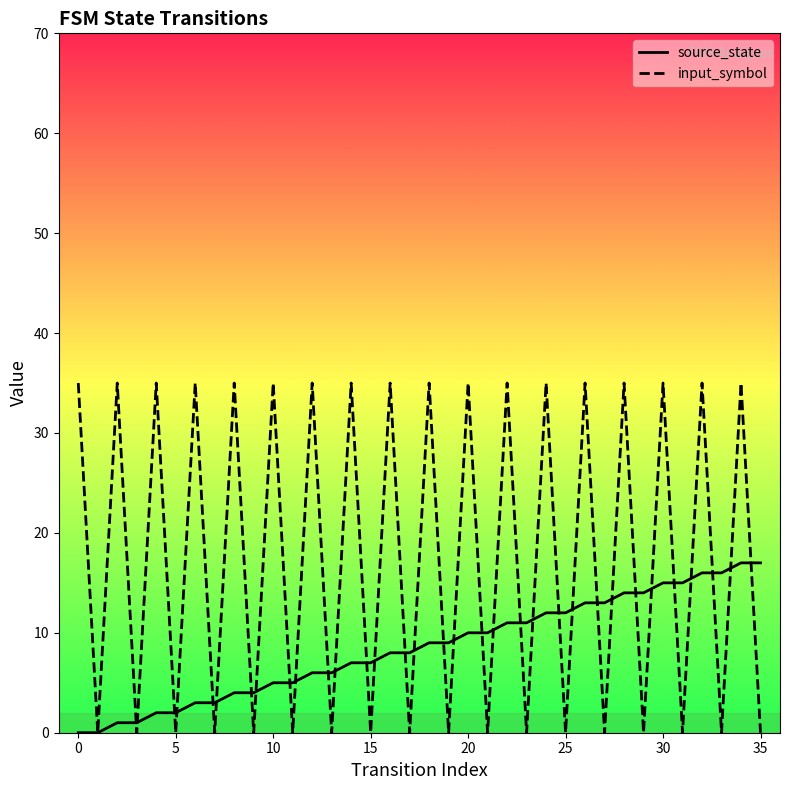

What is the maximum value for source_state?

17